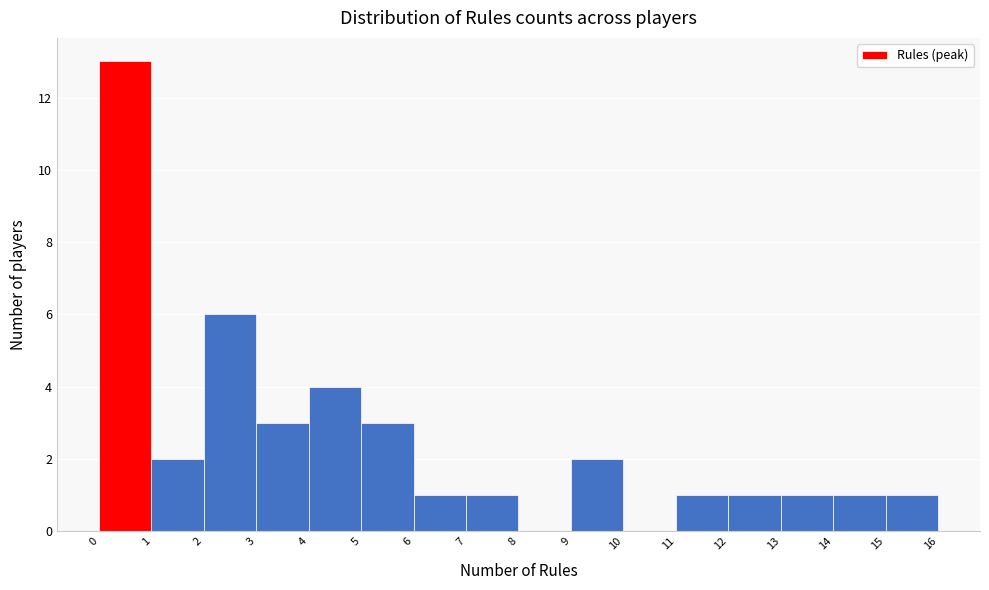

How tall is the bar that spans 4 to 5 on the x-axis? The values are not printed on the chart, so give them approximately, as read against the axis.

4